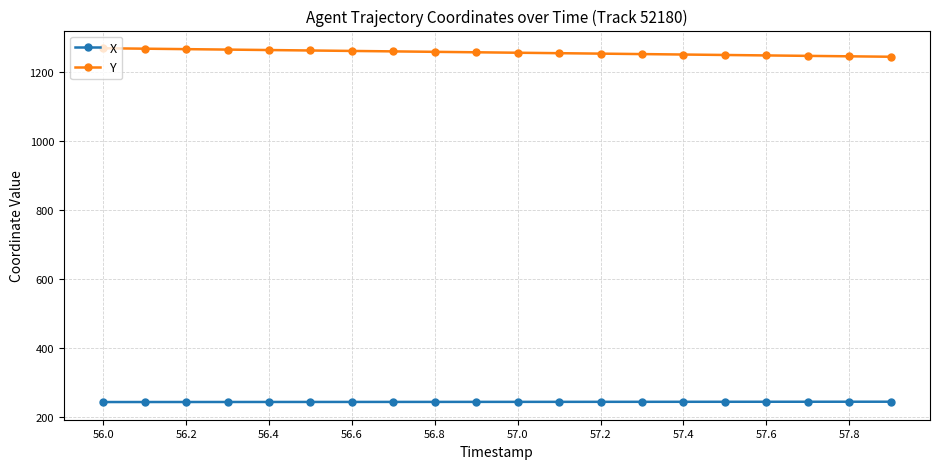

How many values in the X series exceed 243?

18